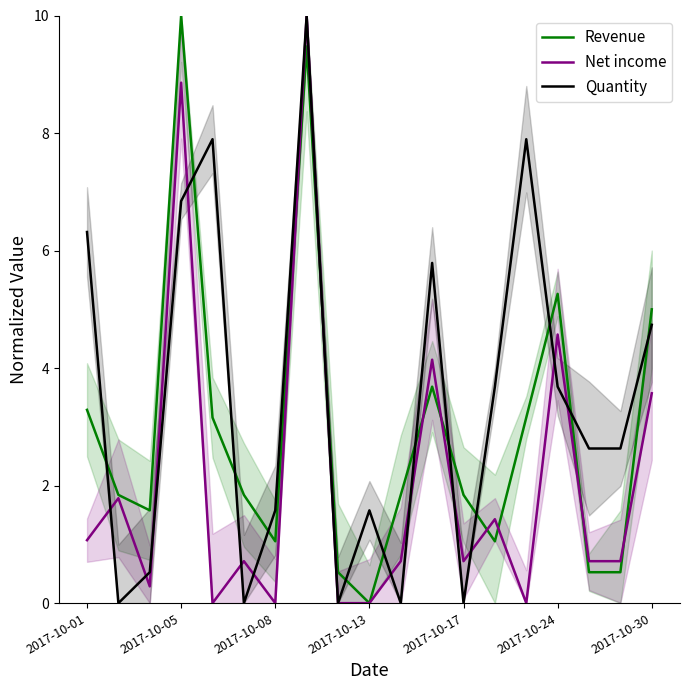

Rank the series by their average value, from lowest to highest.

Net income, Revenue, Quantity